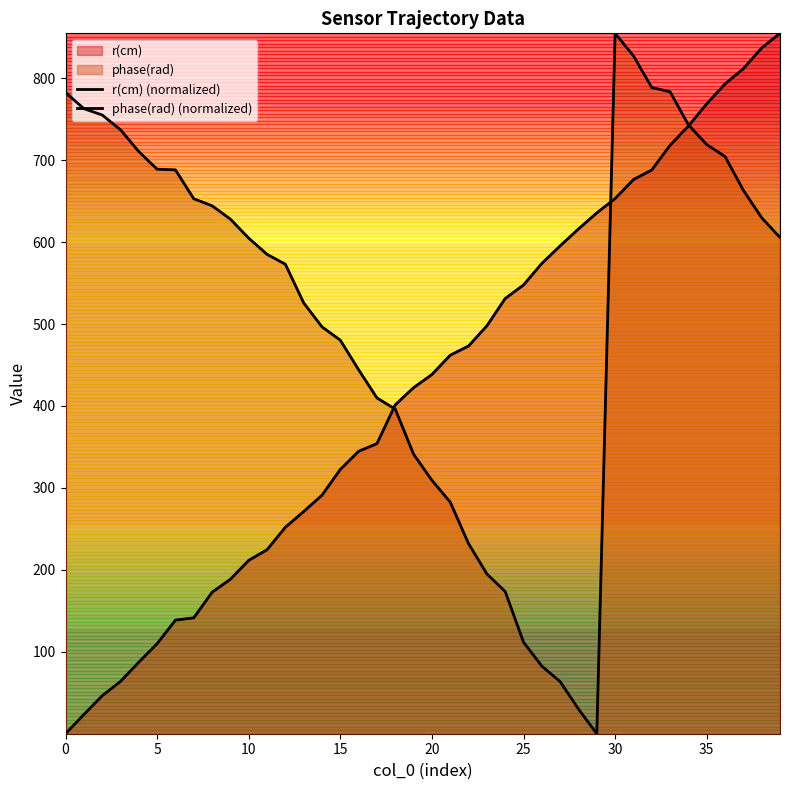

What is the difference between the maximum and minimum values in the phase(rad) (normalized) series?

854.6